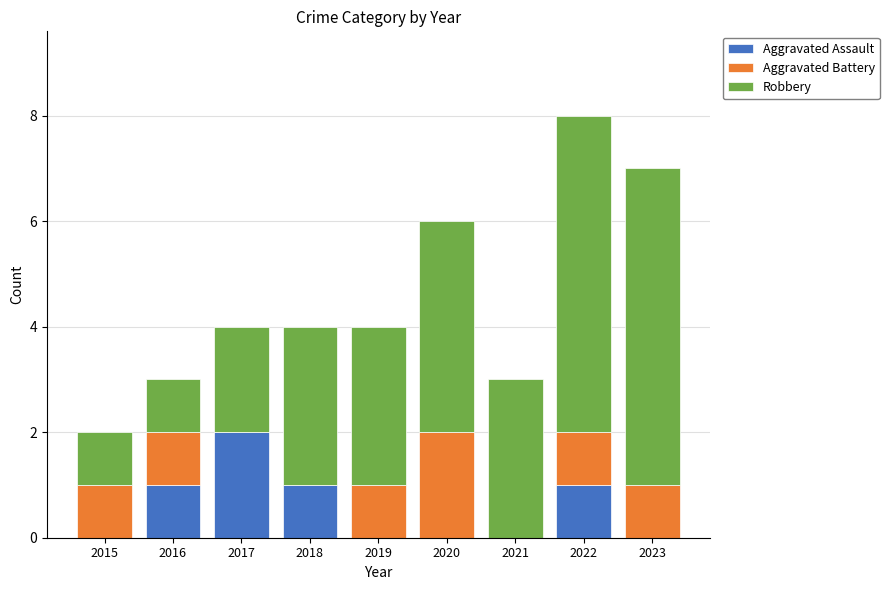

What is the sum of all Aggravated Assault values?

5